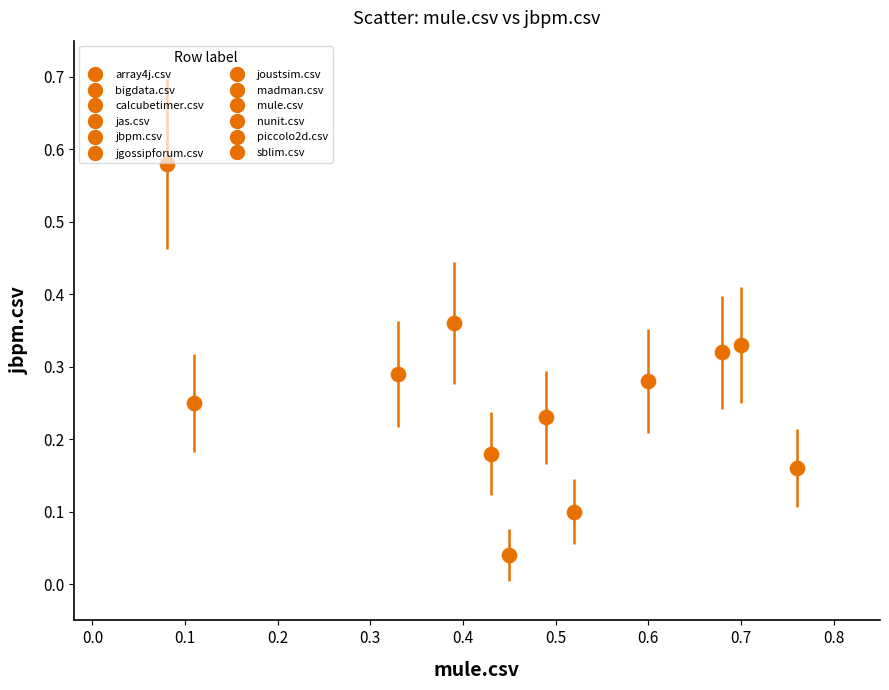

What is the average X value?

0.5